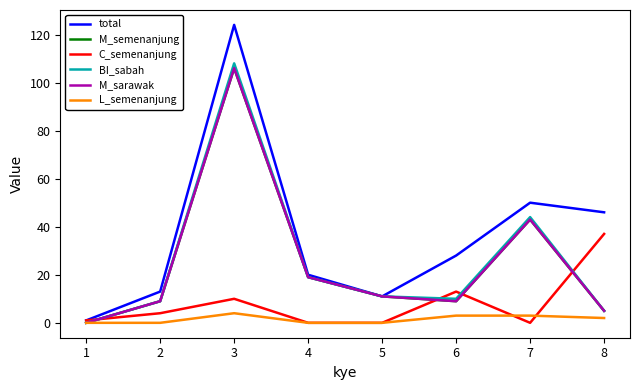

Does the chart display data point markers on the line(s)?

No